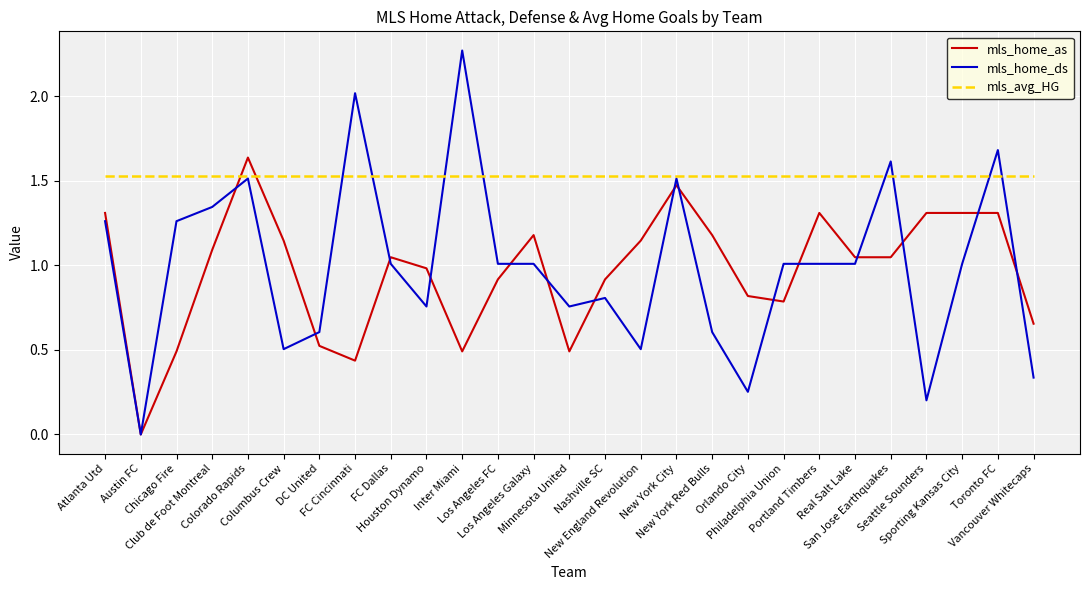

How many categories are shown in the chart?

27